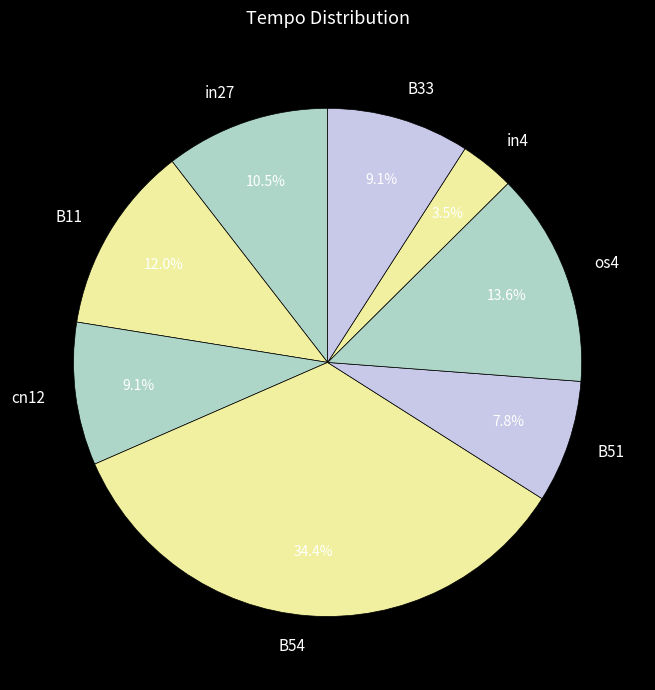

What percentage is the B51 slice, to the nearest percent?

8%